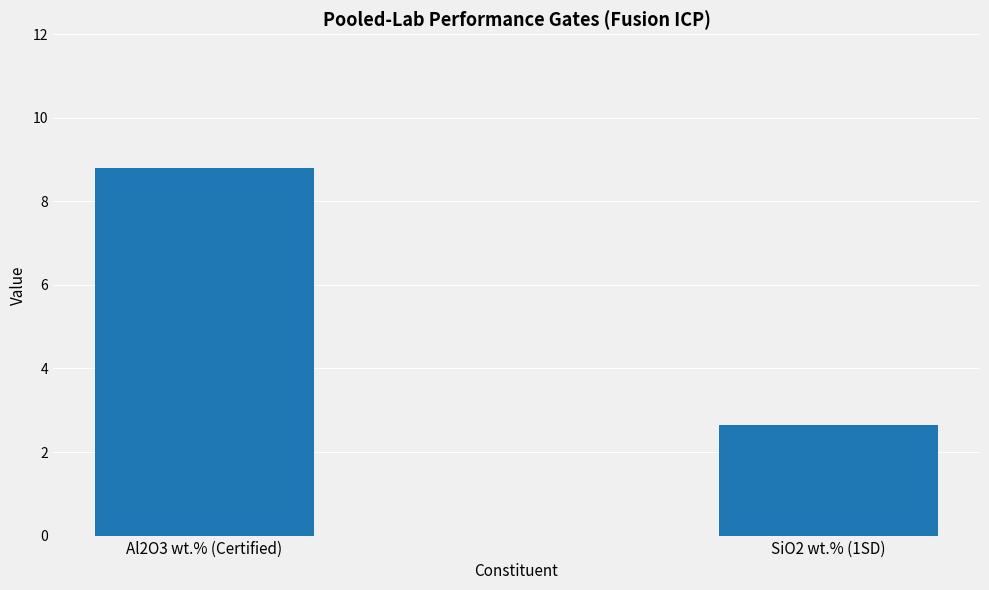

What is the maximum value shown in the chart?

8.8